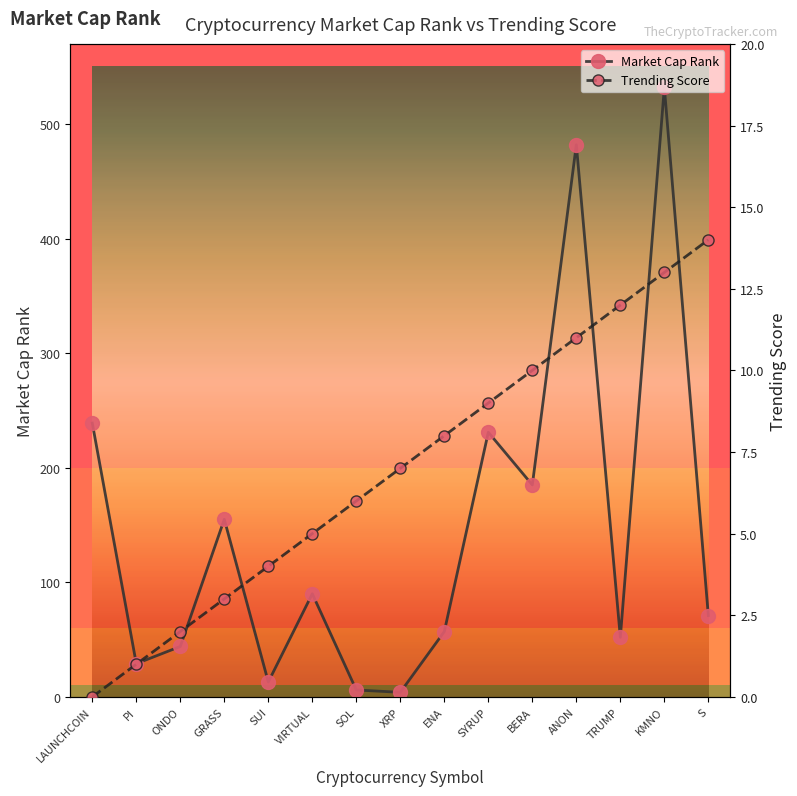

What is the highest value of the Market Cap Rank series?

532